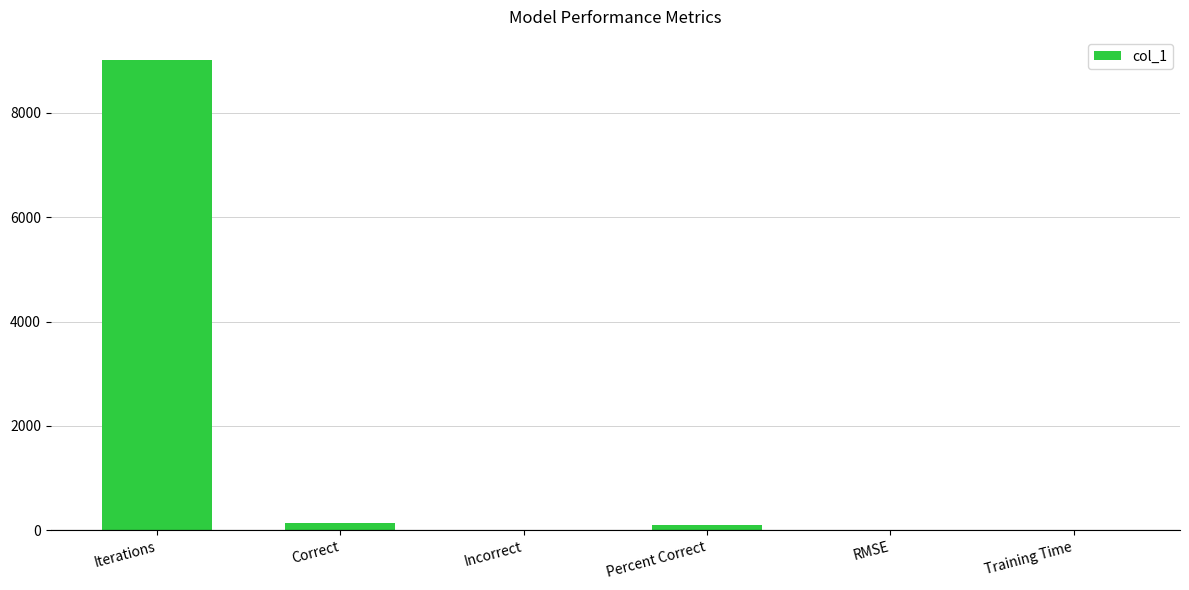

Which category has the highest value across all series?

Iterations